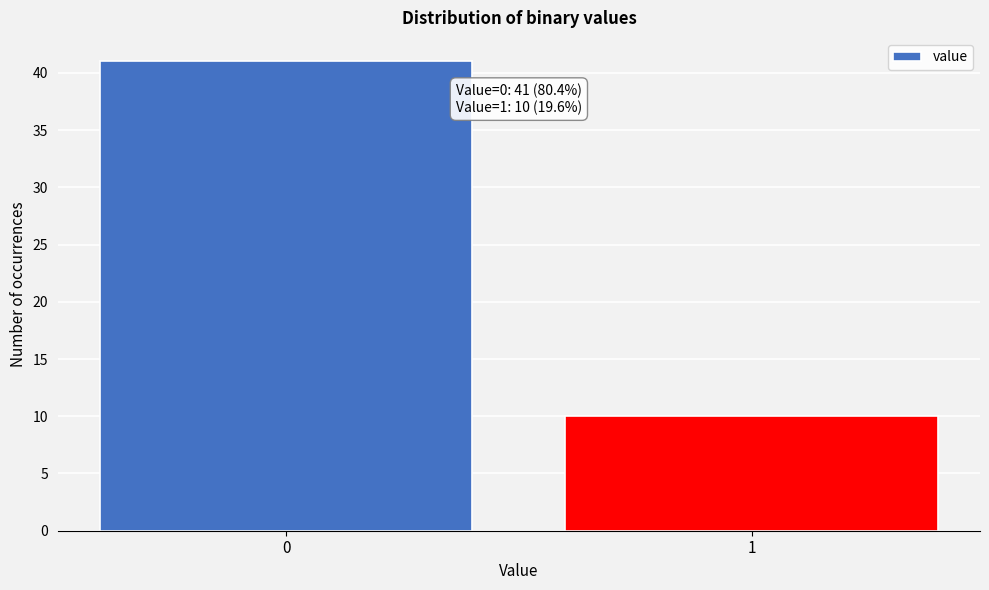

Reading left to right, list all the values displayed in this chart.

0=41	1=10